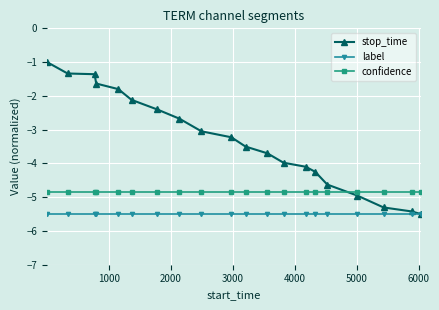

True or false: stop_time has more than 2 interior local peaks.

False